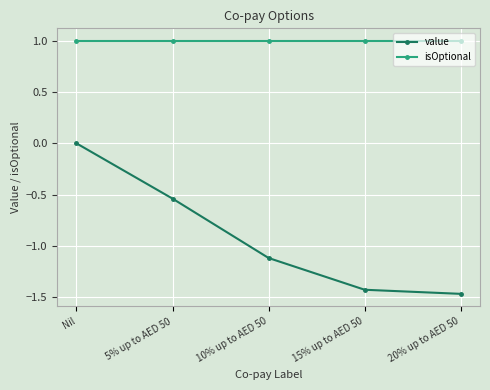

True or false: isOptional has more than 2 interior local peaks.

False